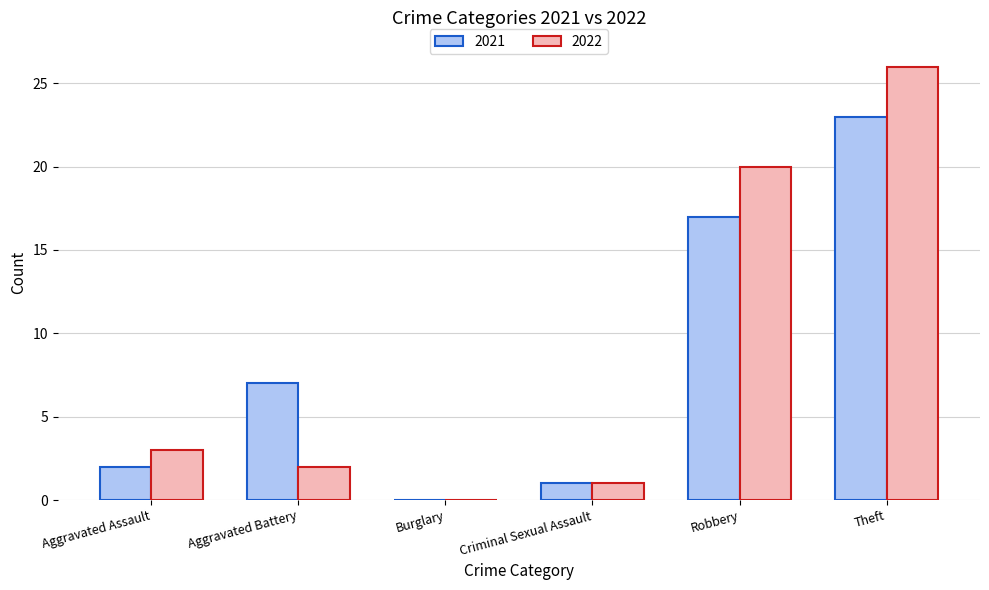

Where is 2022 nearest to the value 13?

Robbery